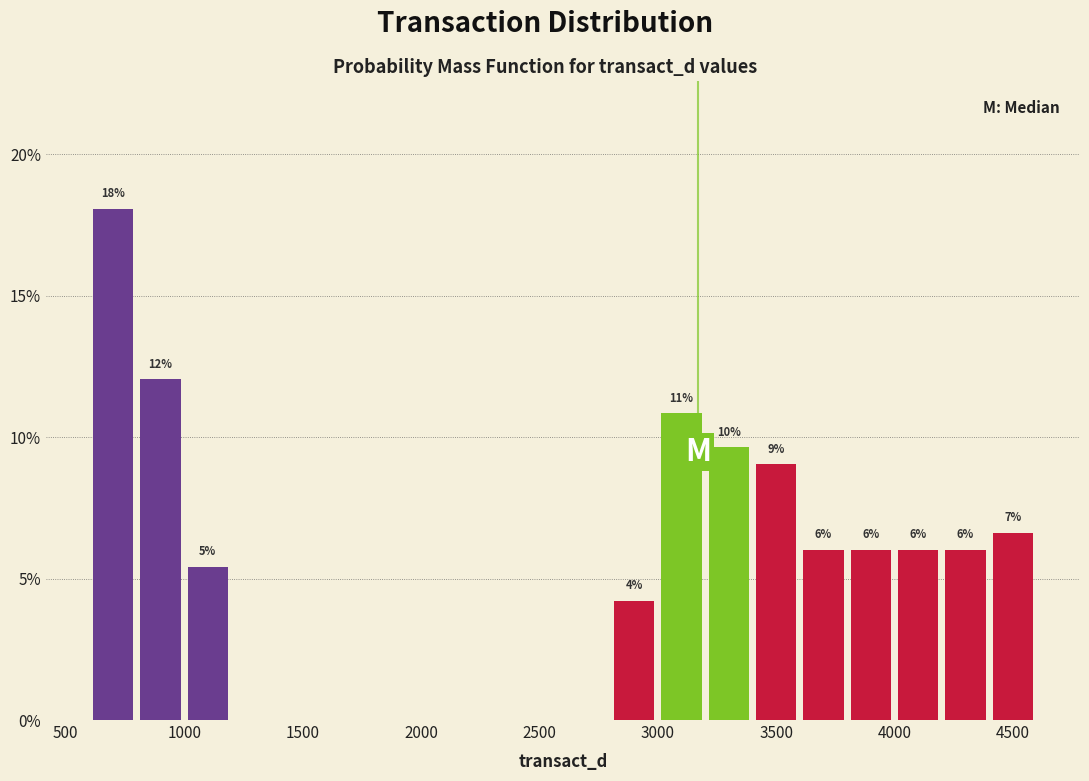

Which range on the x-axis has the tallest bar?

600 to 800